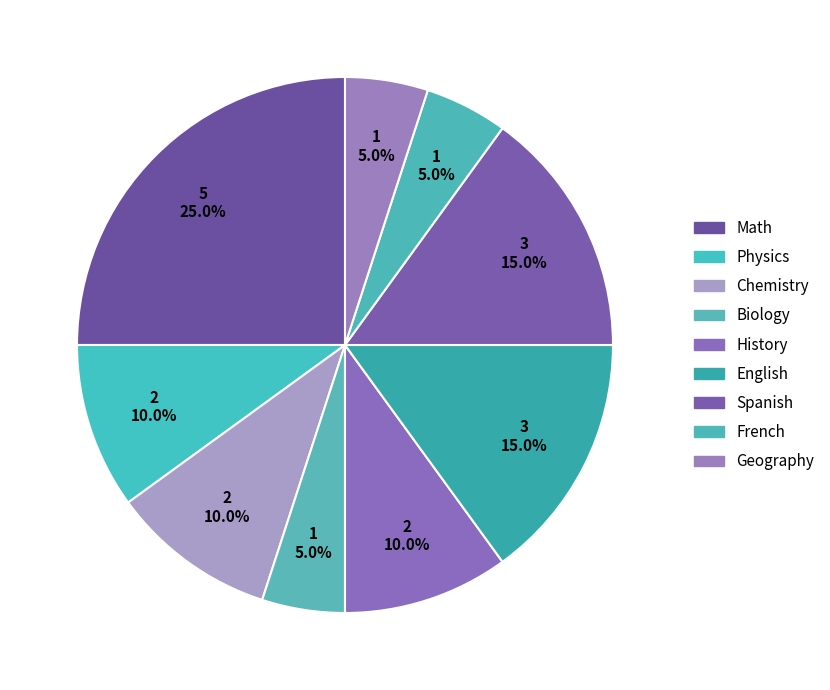

To the nearest percent, what is the combined percentage of History and Spanish?

25%